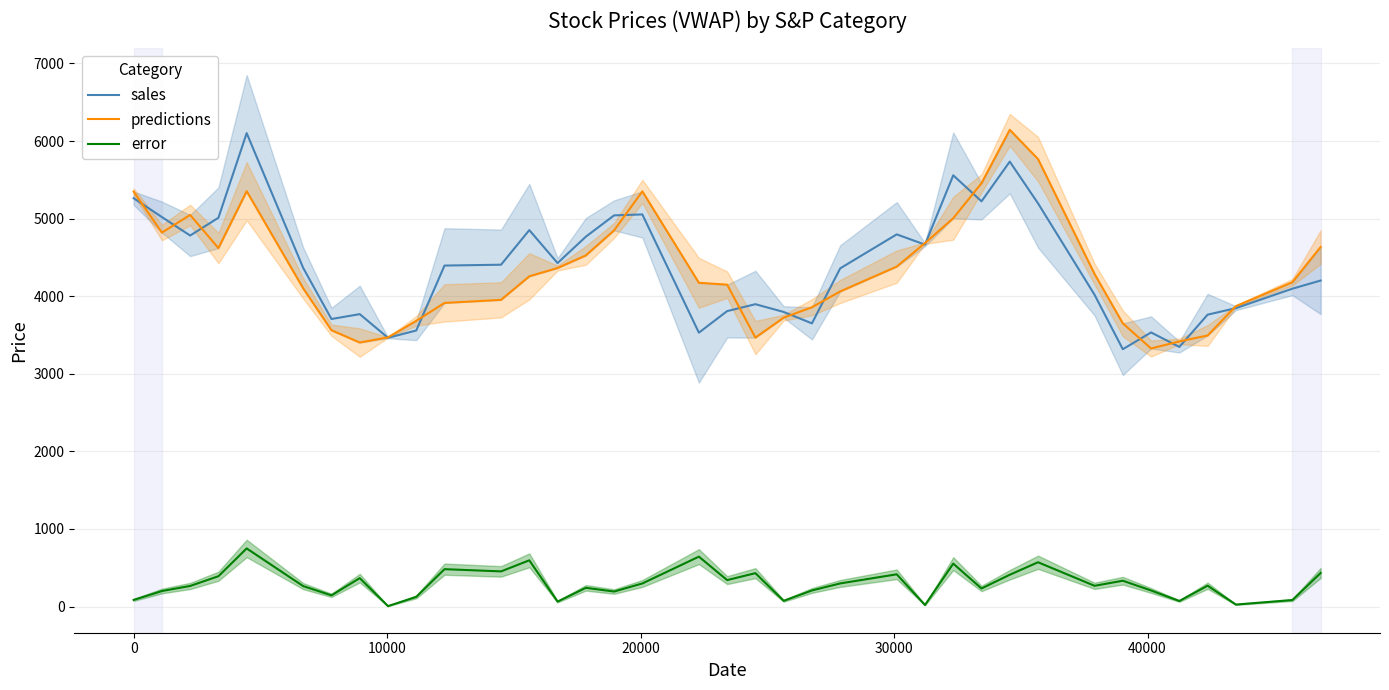

What is the value of the error point at the 22nd from the left?

207.4